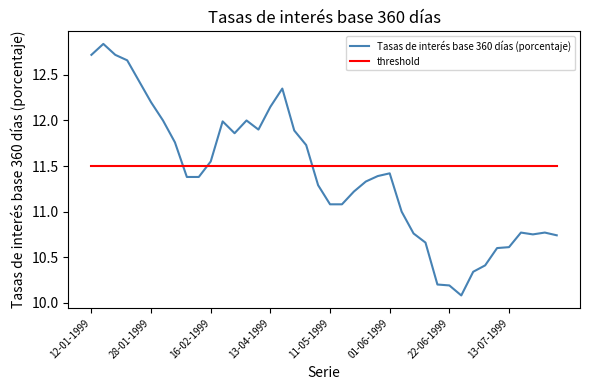

Is this an area chart (filled region under the line)?

No